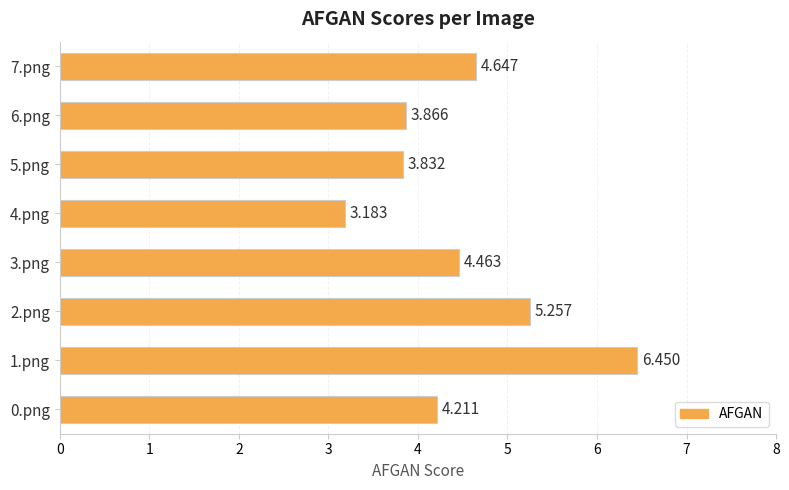

List the labels in order of value, smallest first.

4.png, 5.png, 6.png, 0.png, 3.png, 7.png, 2.png, 1.png